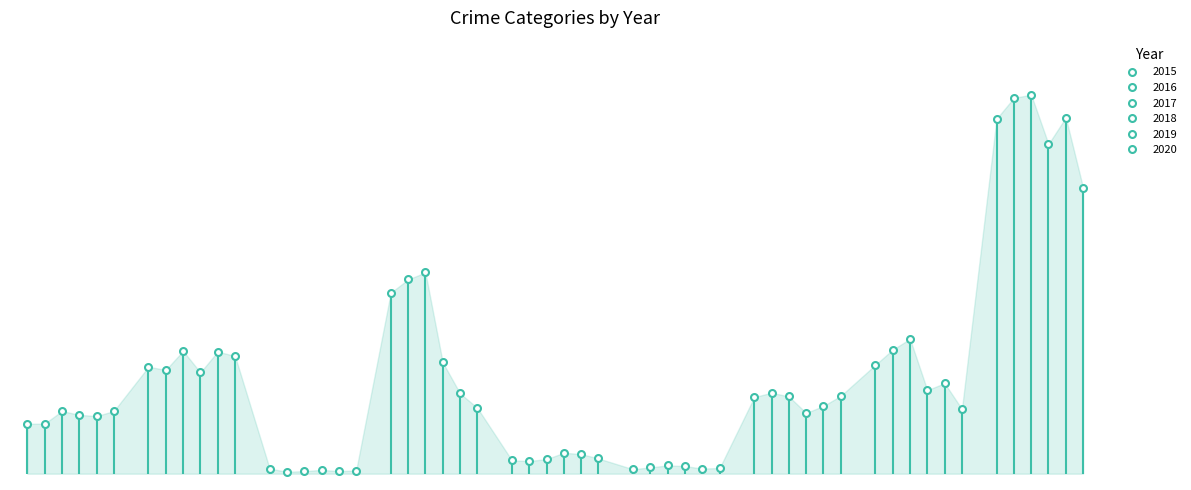

How many interior local peaks does the 2020 series have?

3